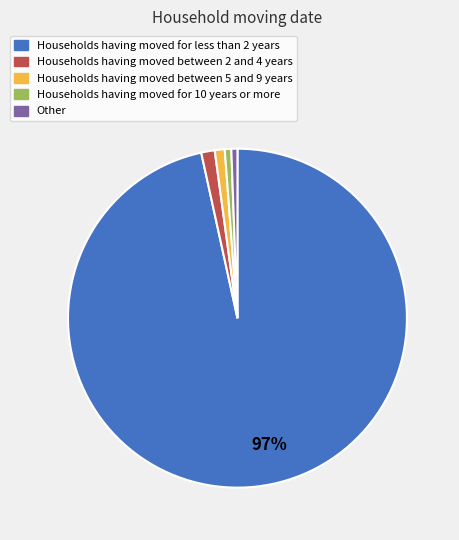

Combined, do Households having moved between 5 and 9 years and Households having moved for less than 2 years account for over 50%?

Yes